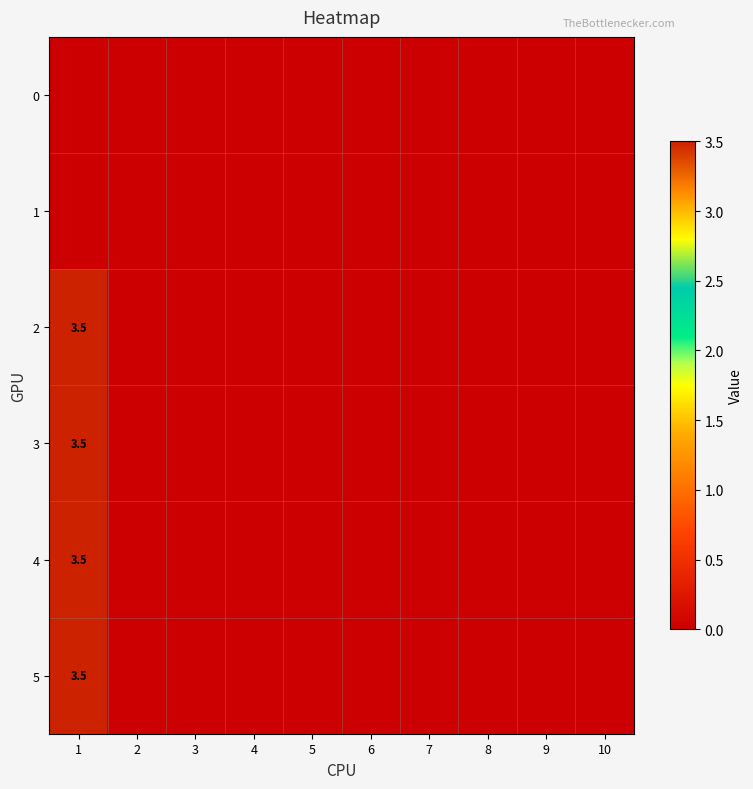

What is the maximum value shown in the chart?

3.5